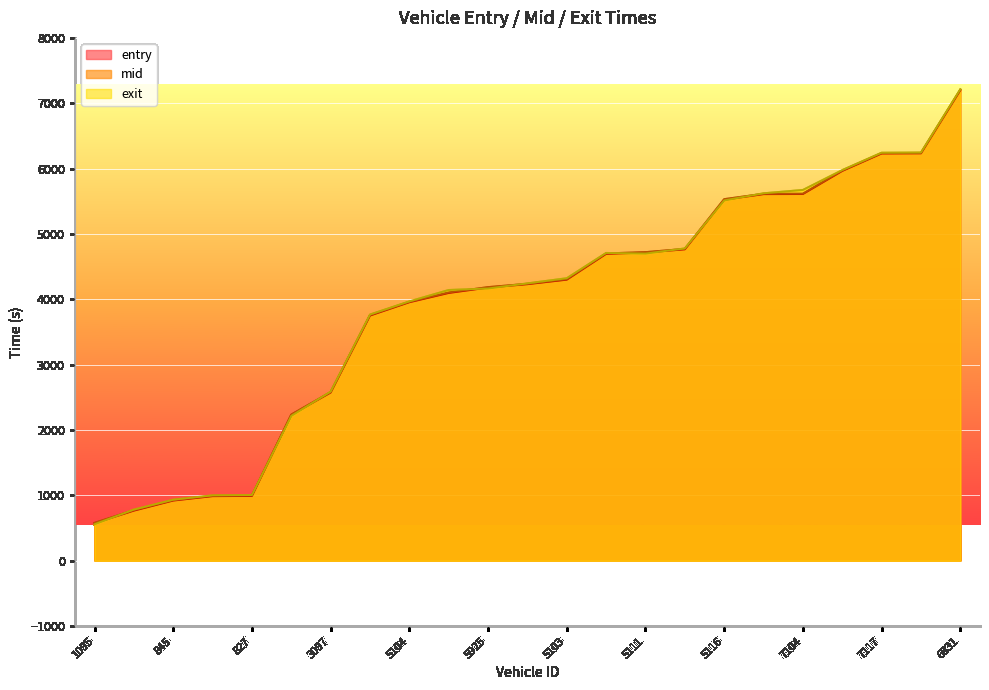

Which series has the widest spread of values?

exit